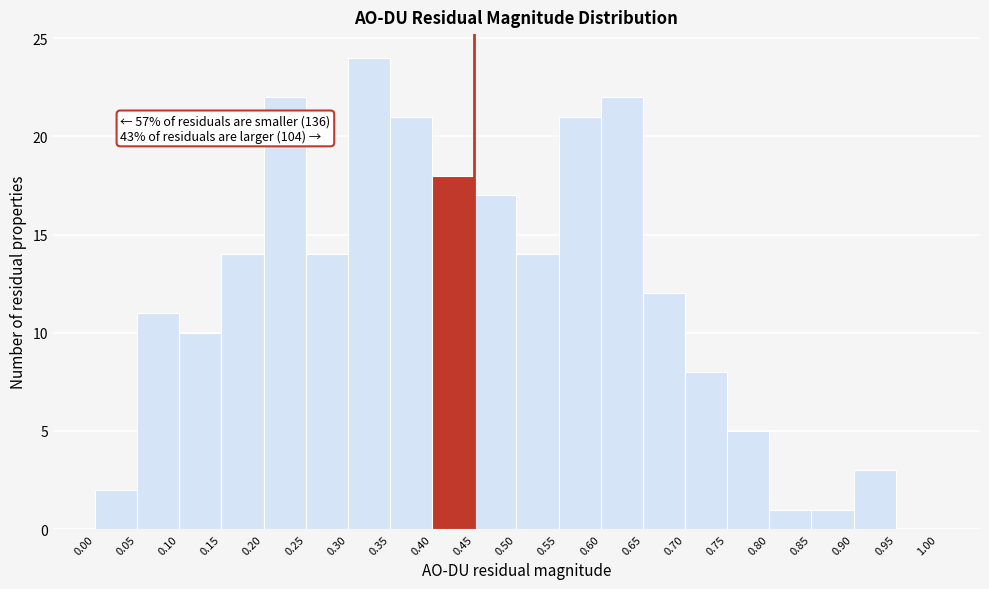

Over which range of the x-axis is the bar tallest?

0.30 to 0.35